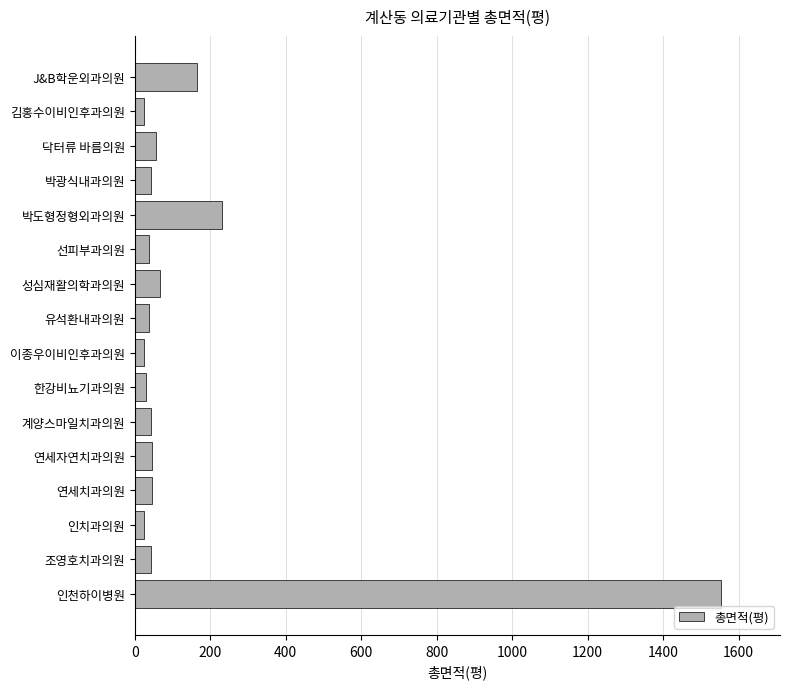

At which label is the value closest to 788?

박도형정형외과의원